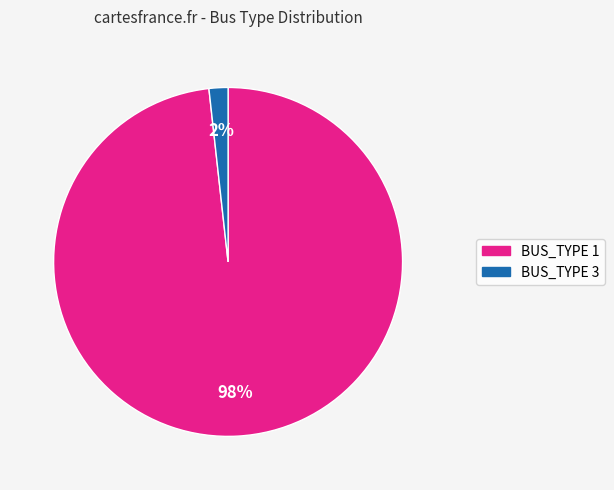

To the nearest percent, what is the difference between the largest and smallest slice percentages?

96%